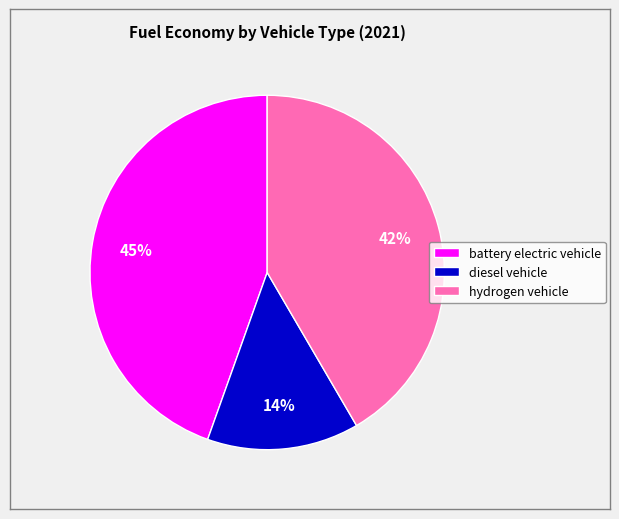

To the nearest percent, what is the difference between the diesel vehicle and battery electric vehicle slice percentages?

31%